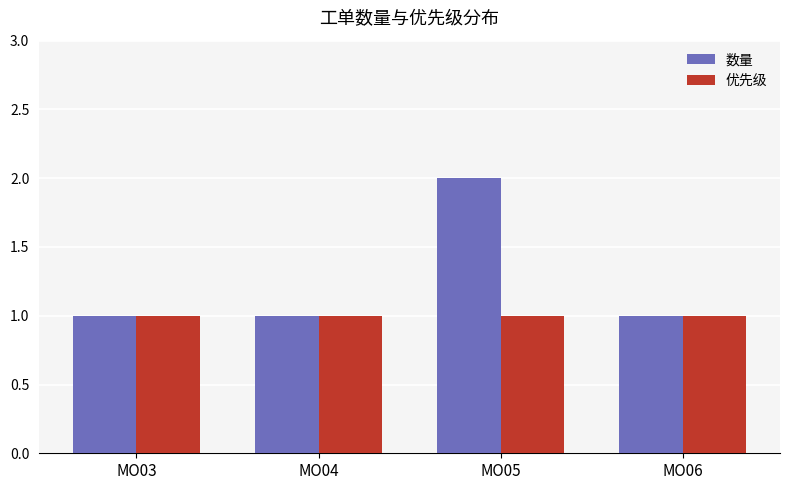

What value does the 优先级 series have at MO05?

1